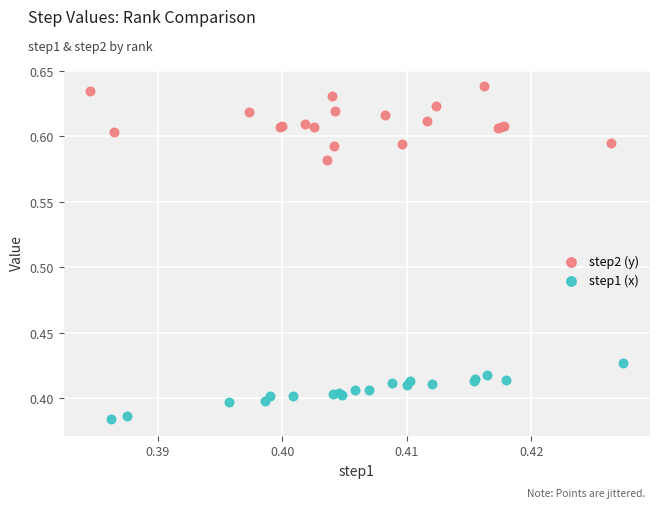

Which series contains the lowest Y value?

step1 (x)